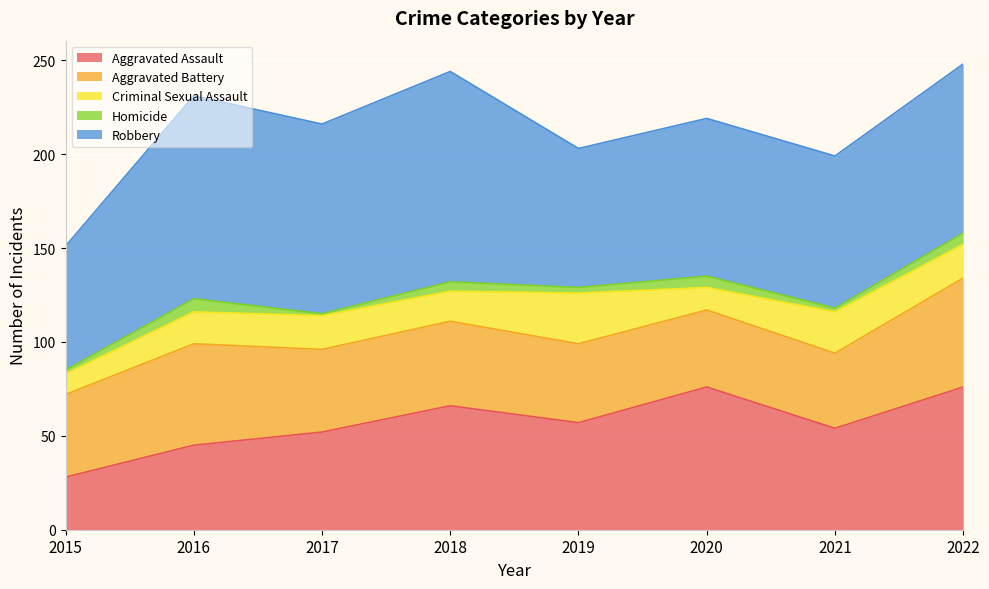

What is the sum of all Aggravated Assault values?

454